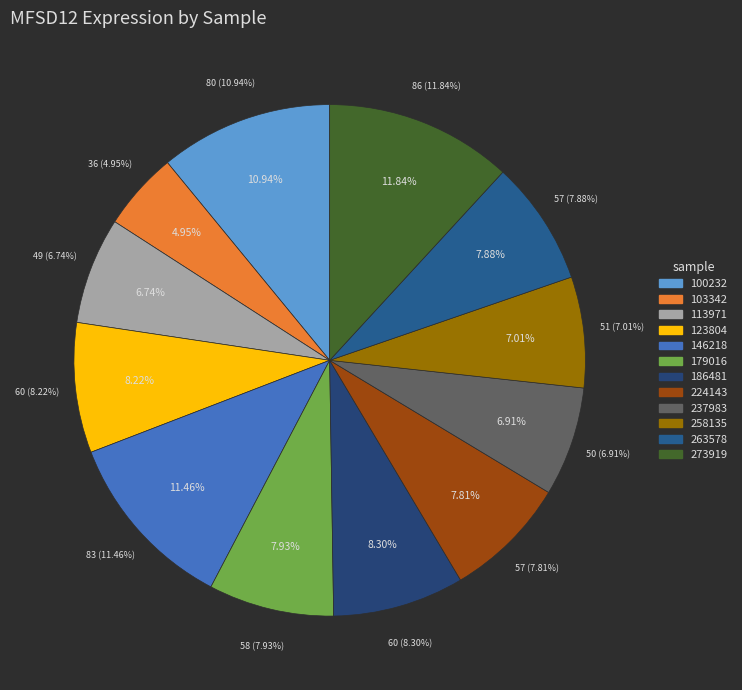

Between 237983 and 273919, which is larger?

273919